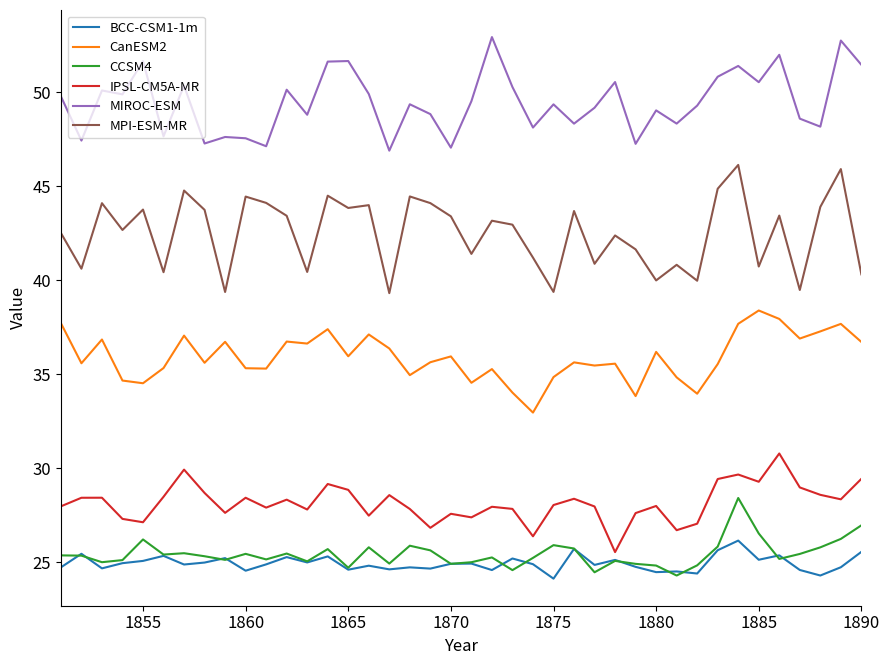

What is the average value of the MIROC-ESM series?

49.5